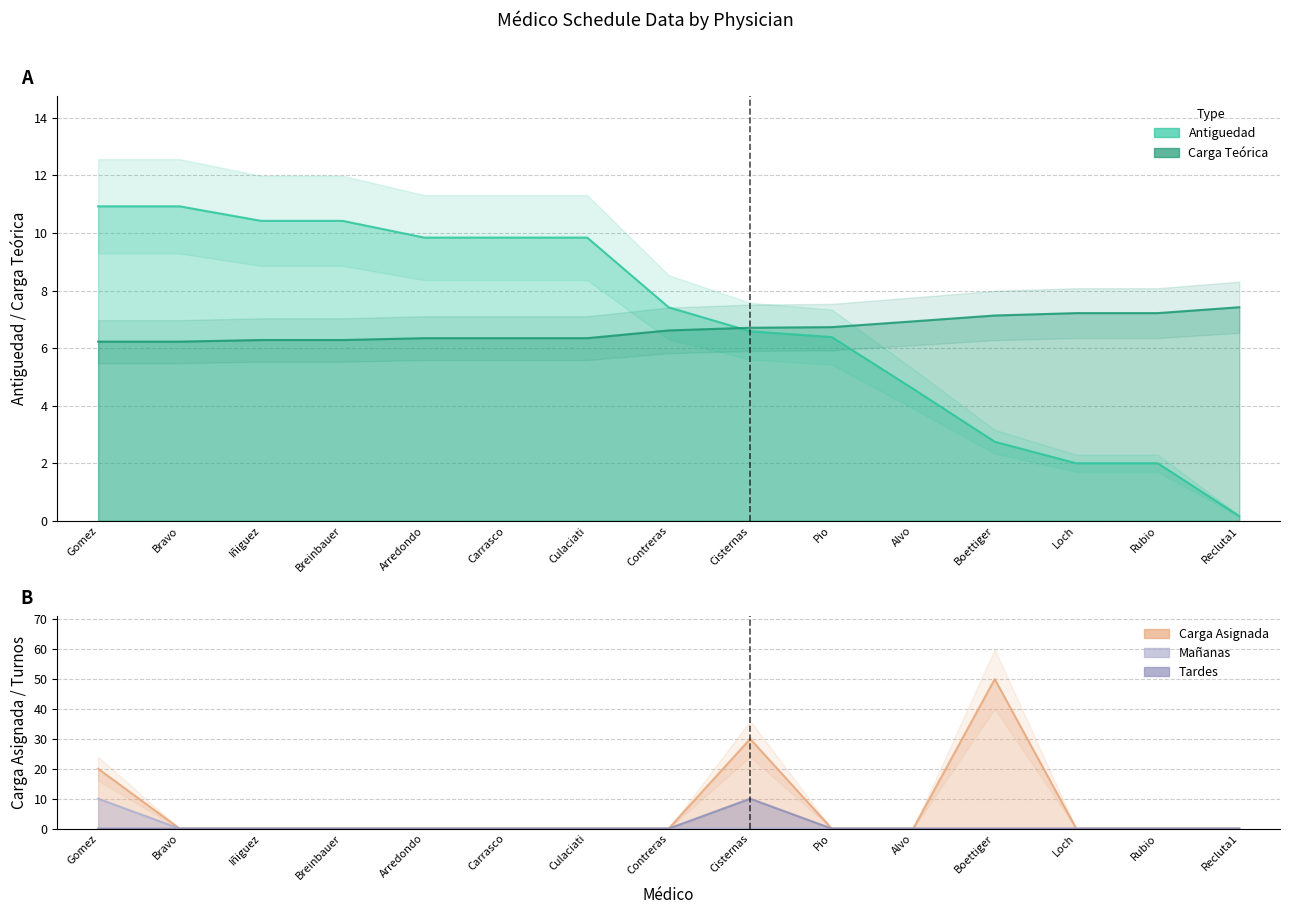

True or false: Carga Teorica has a value of 6.9 at Alvo.

True